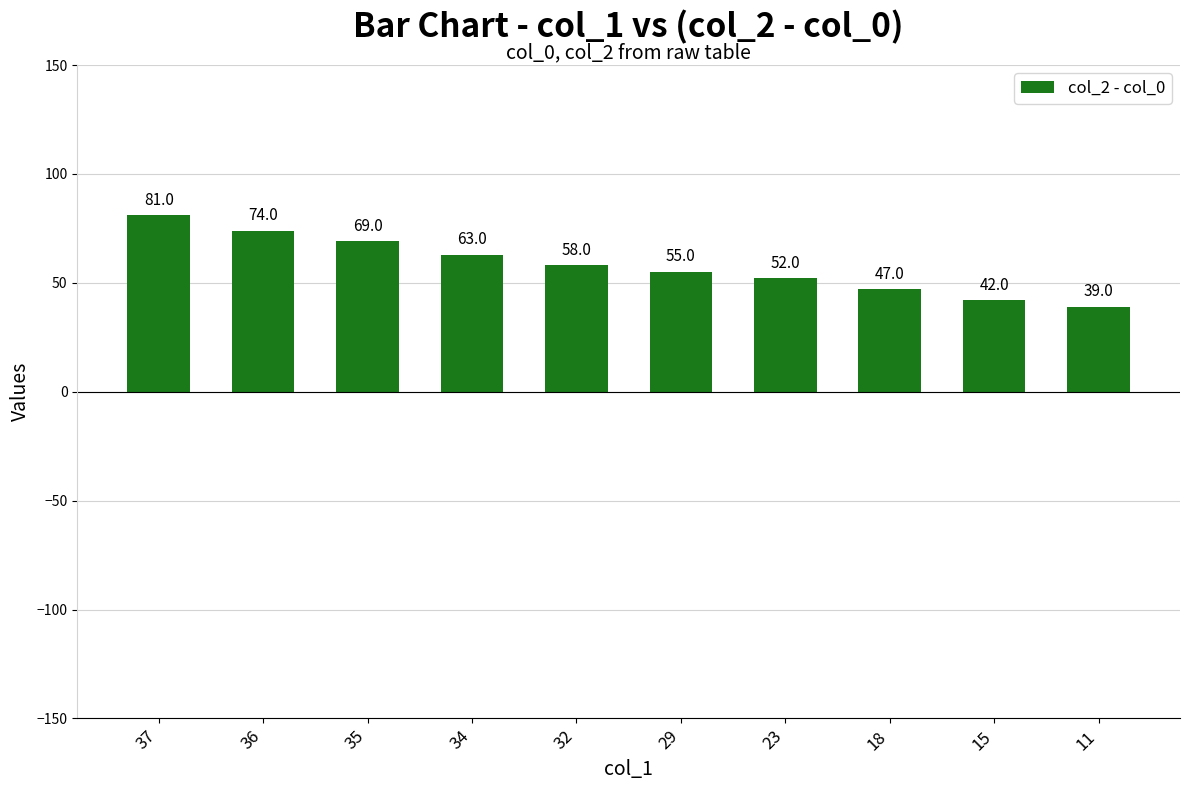

How many data points are less than 58?

5